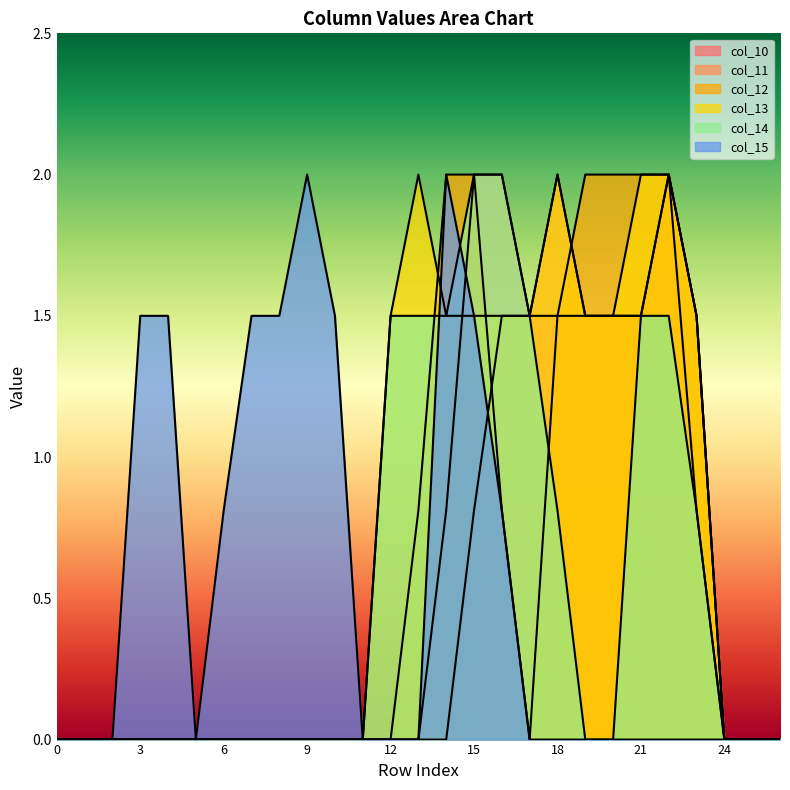

How many times do col_15 and col_14 cross each other?

2